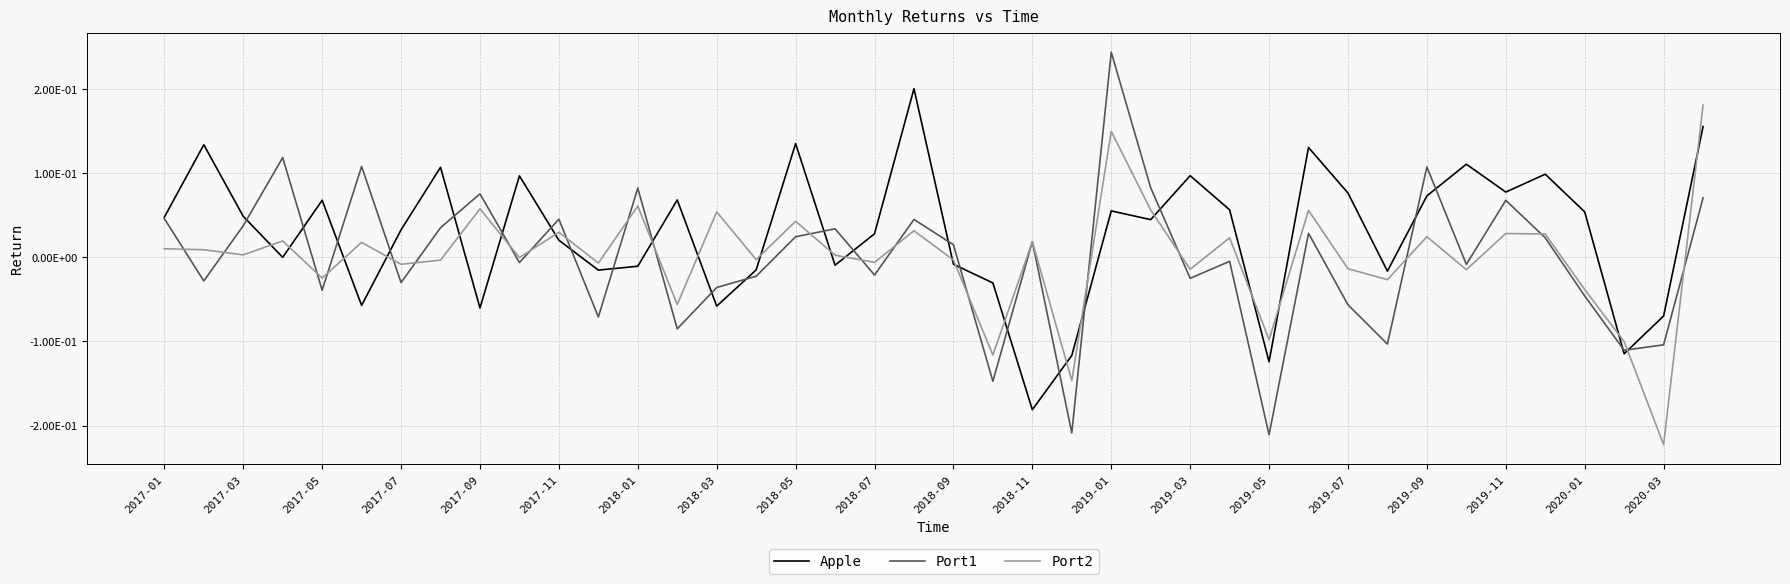

Reading right to left, extract all data points from this chart.

Apple: 0.2	-0.1	-0.1	0.1	0.1	0.1	0.1	0.1	-0.0	0.1	0.1	-0.1	0.1	0.1	0.0	0.1	-0.1	-0.2	-0.0	-0.0	0.2	0.0	-0.0	0.1	-0.0	-0.1	0.1	-0.0	-0.0	0.0	0.1	-0.1	0.1	0.0	-0.1	0.1	-0.0	0.0	0.1	0.0
Port1: 0.1	-0.1	-0.1	-0.0	0.0	0.1	-0.0	0.1	-0.1	-0.1	0.0	-0.2	-0.0	-0.0	0.1	0.2	-0.2	0.0	-0.1	0.0	0.0	-0.0	0.0	0.0	-0.0	-0.0	-0.1	0.1	-0.1	0.0	-0.0	0.1	0.0	-0.0	0.1	-0.0	0.1	0.0	-0.0	0.0
Port2: 0.2	-0.2	-0.1	-0.0	0.0	0.0	-0.0	0.0	-0.0	-0.0	0.1	-0.1	0.0	-0.0	0.1	0.1	-0.1	0.0	-0.1	-0.0	0.0	-0.0	0.0	0.0	-0.0	0.1	-0.1	0.1	-0.0	0.0	-0.0	0.1	-0.0	-0.0	0.0	-0.0	0.0	0.0	0.0	0.0